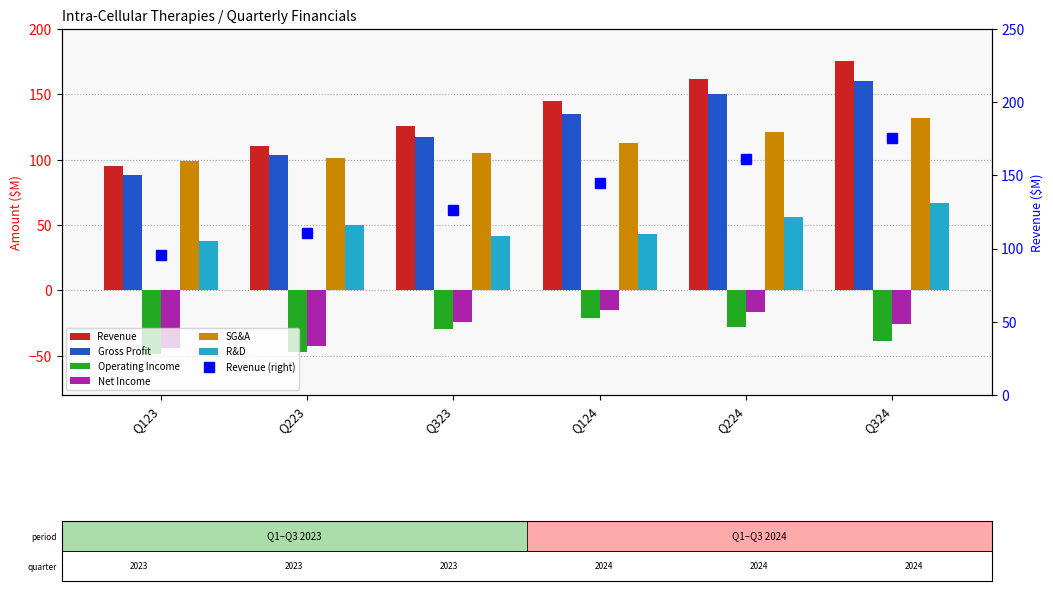

What is the average value of the Revenue series?

135.7